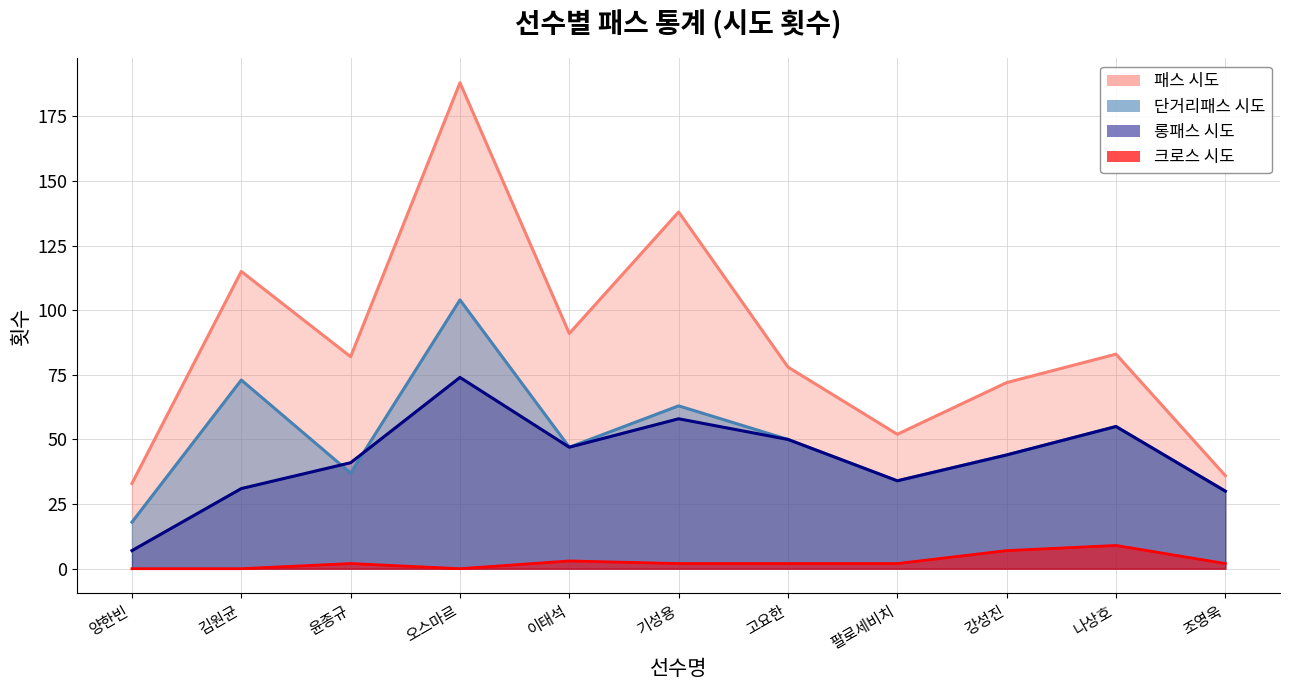

Where is the first local minimum for 단거리패스 시도?

윤종규